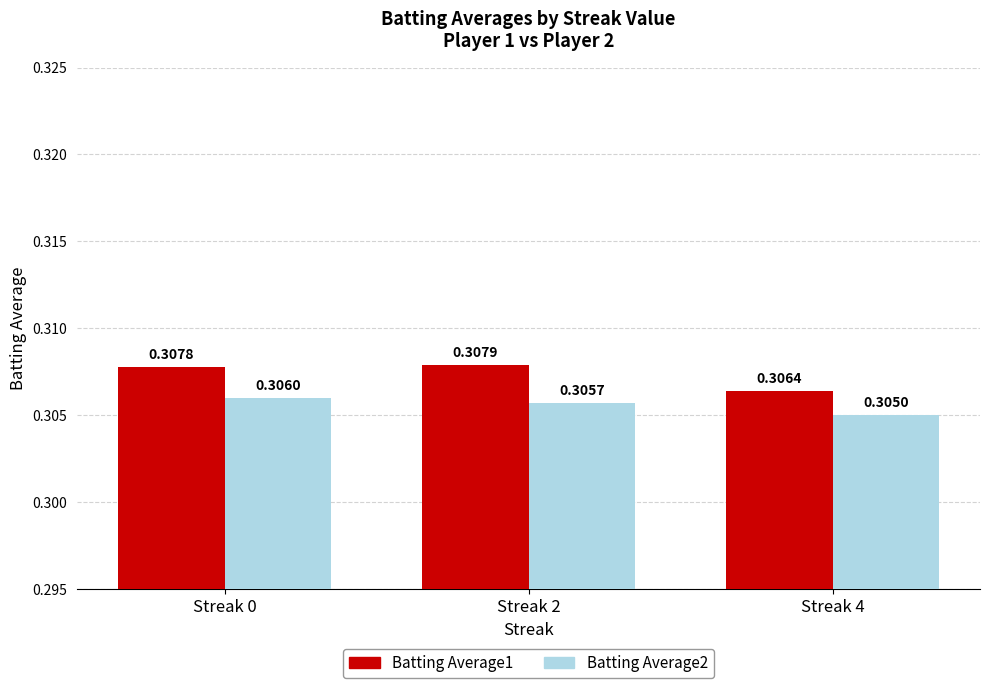

What is the sum of the Batting Average2 values at Streak 2 and Streak 0?

0.6